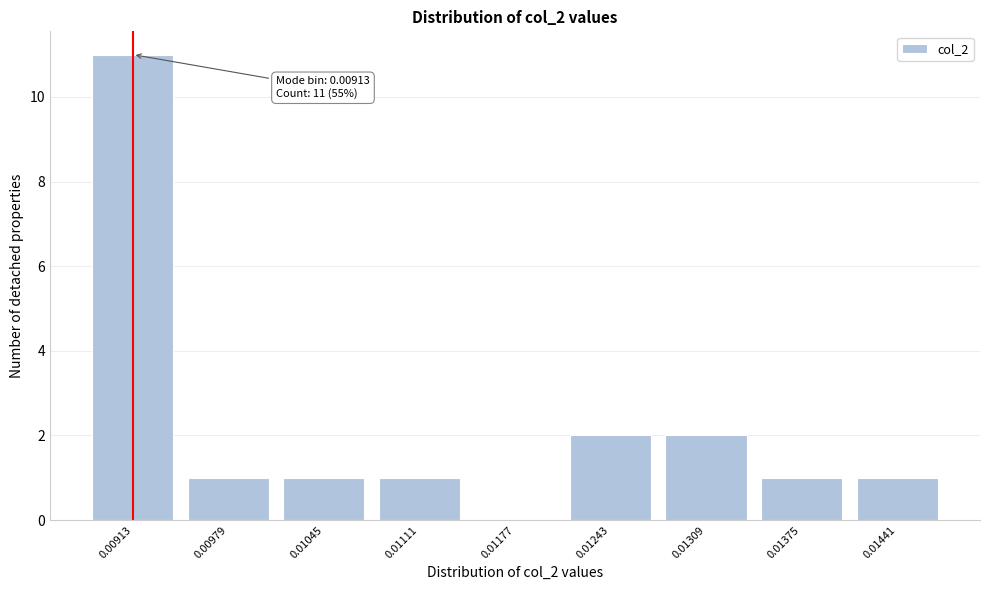

Reading left to right, transcribe all the data shown in this chart.

0.00913=11	0.00979=1	0.01045=1	0.01111=1	0.01177=0	0.01243=2	0.01309=2	0.01375=1	0.01441=1